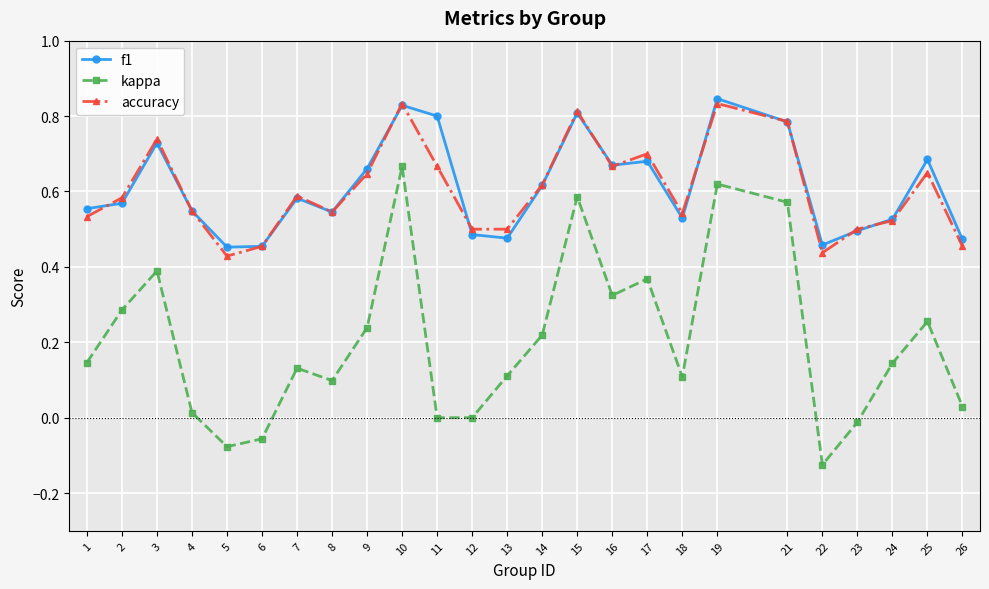

How many interior local peaks does the kappa series have?

7